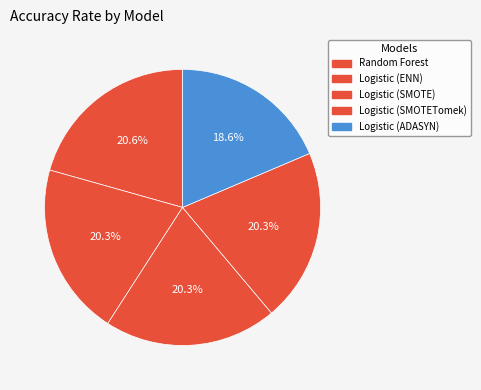

Rank the categories by value from highest to lowest.

Random Forest, Logistic (ENN), Logistic (SMOTE), Logistic (SMOTETomek), Logistic (ADASYN)